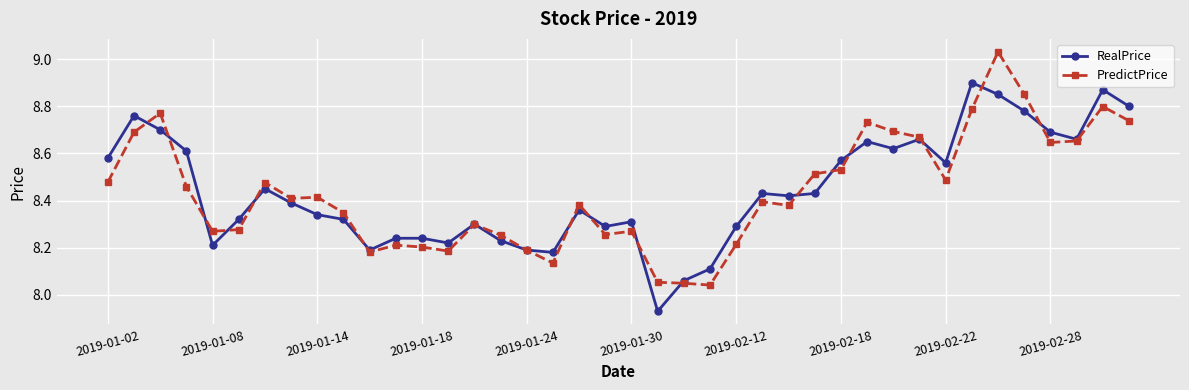

Which series has the largest range (max minus min)?

PredictPrice